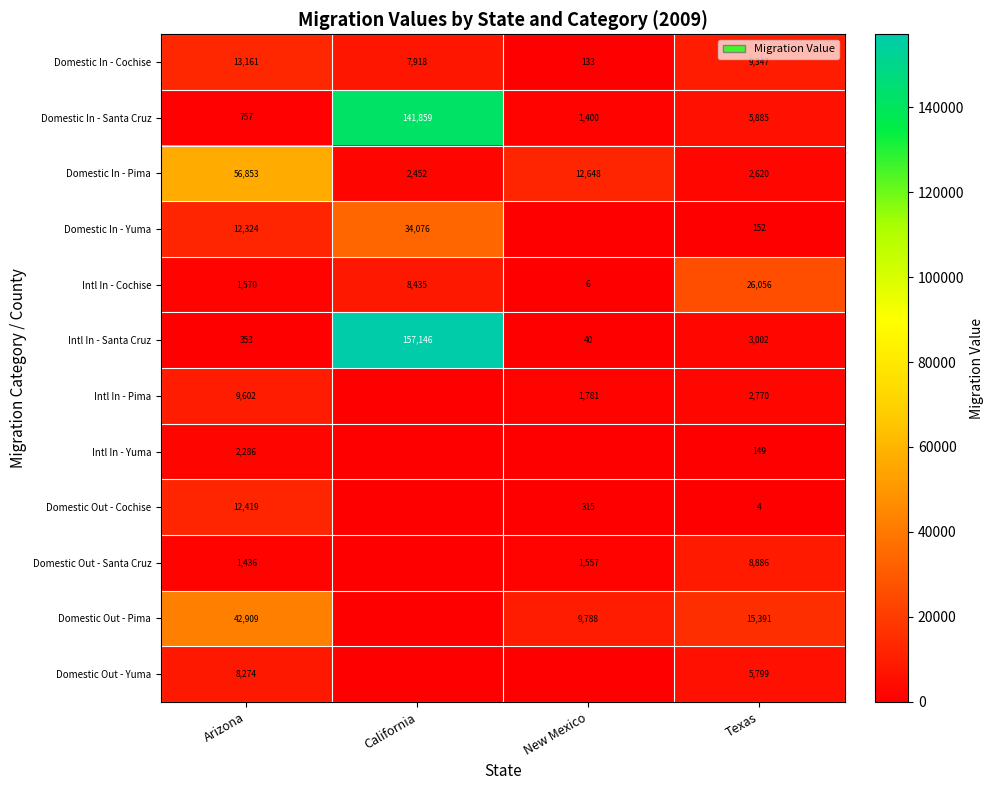

What is the difference between the highest and lowest values at Texas?

26052